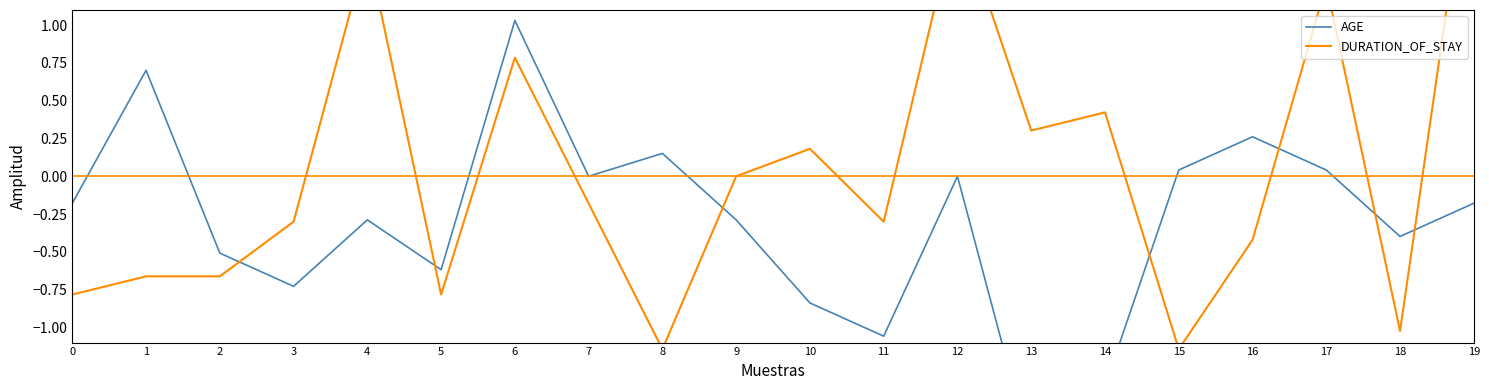

What is the sum of the DURATION_OF_STAY values at 16 and 3?

-0.7